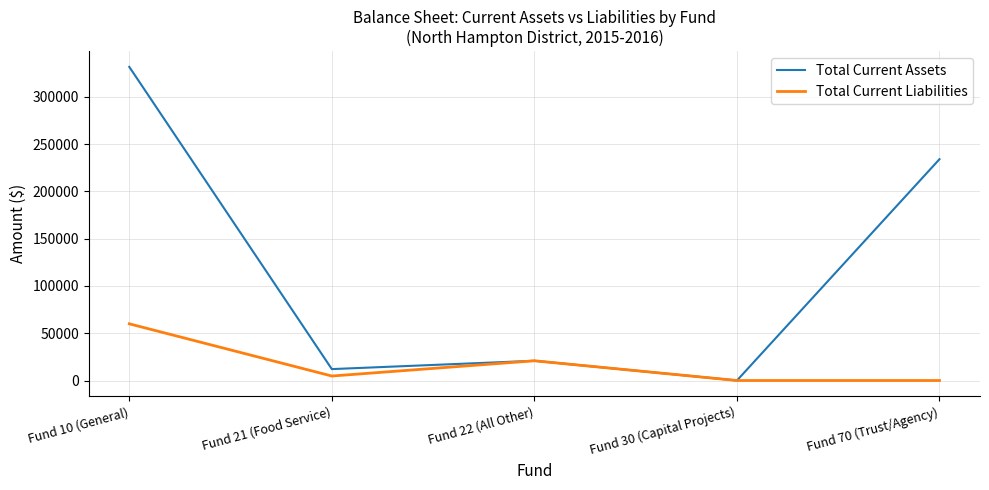

Which series changed the most between Fund 10 (General) and Fund 22 (All Other)?

Total Current Assets